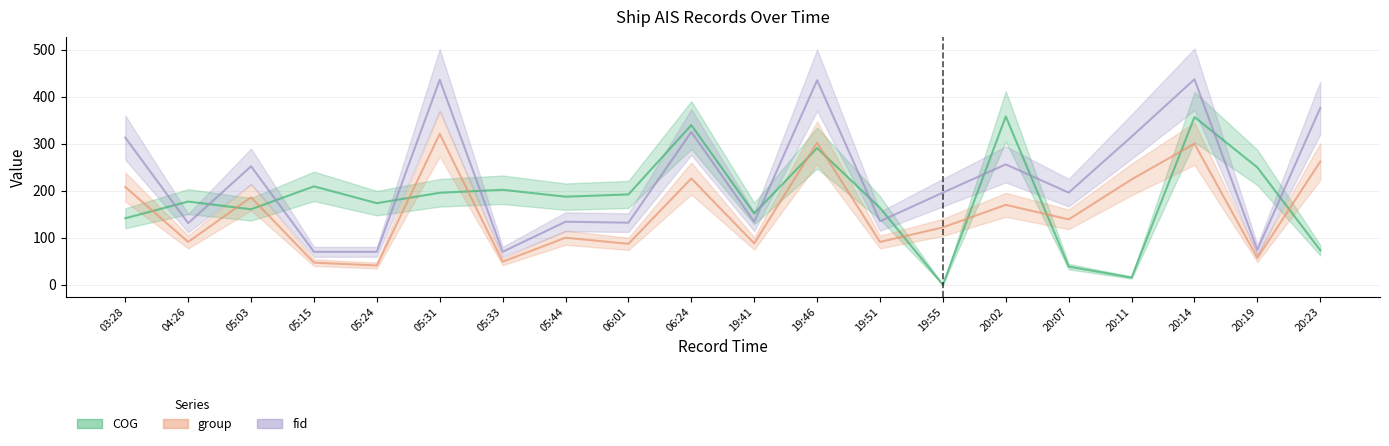

What is the difference between the maximum and minimum values in the group series?

280.0